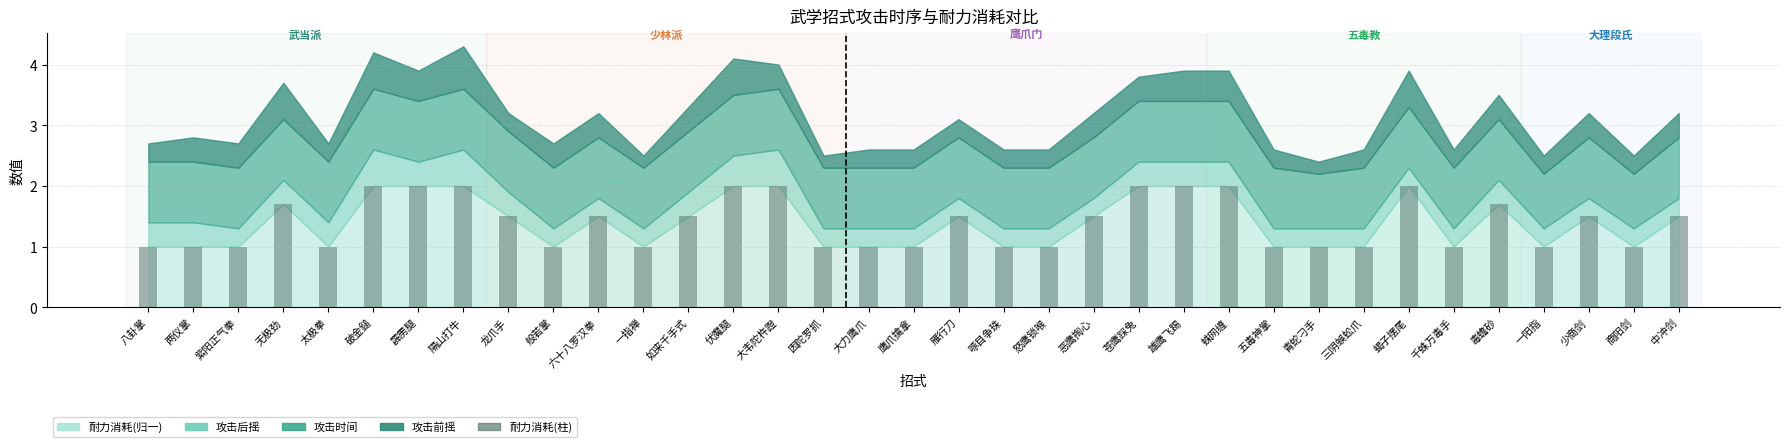

What is the smallest value displayed?

1.0